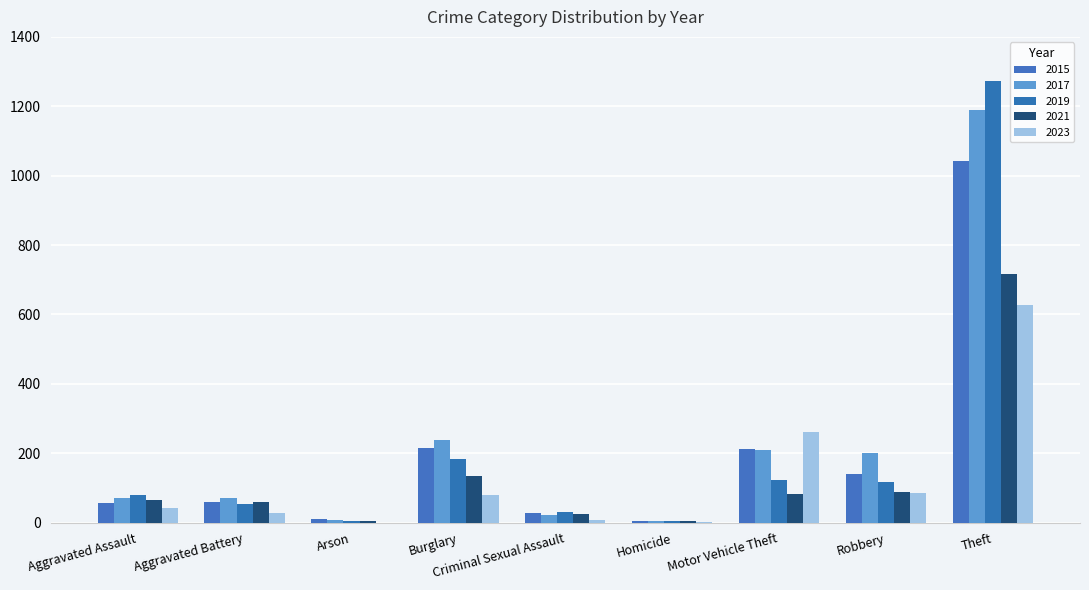

Reading left to right, extract all data points from this chart.

2015: 56	60	10	216	29	5	212	139	1041
2017: 72	71	7	237	22	4	208	202	1188
2019: 80	53	5	182	31	4	123	116	1272
2021: 66	60	6	133	26	6	82	88	716
2023: 43	27	0	81	7	1	262	85	626